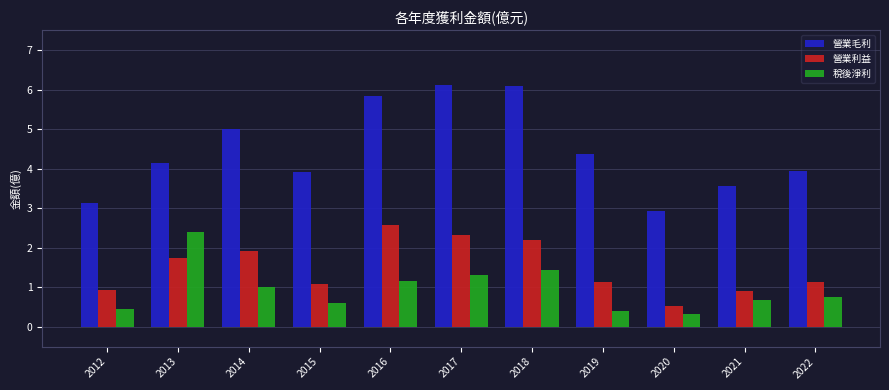

List the series in order of their overall mean, highest first.

營業毛利, 營業利益, 稅後淨利